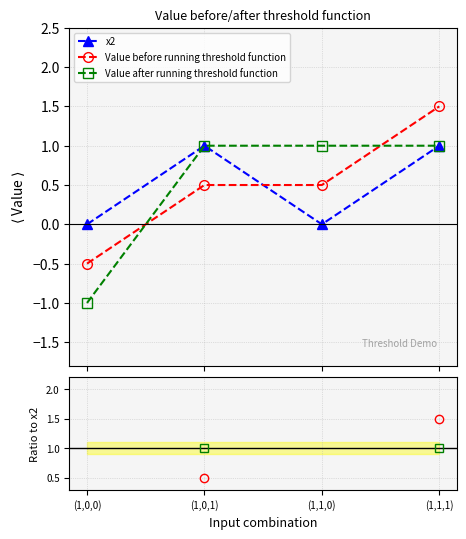

What position from the left is (1,1,1)?

4